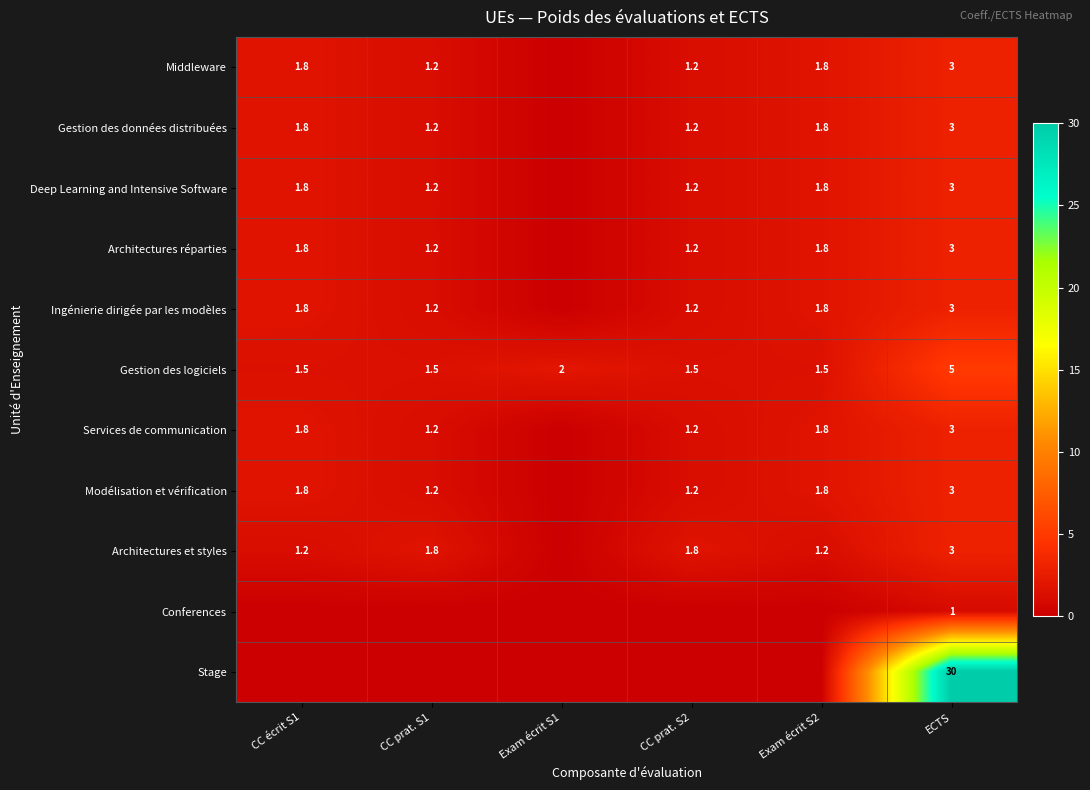

What is the sum of the Gestion des données distribuées values at CC prat. S1 and ECTS?

4.2